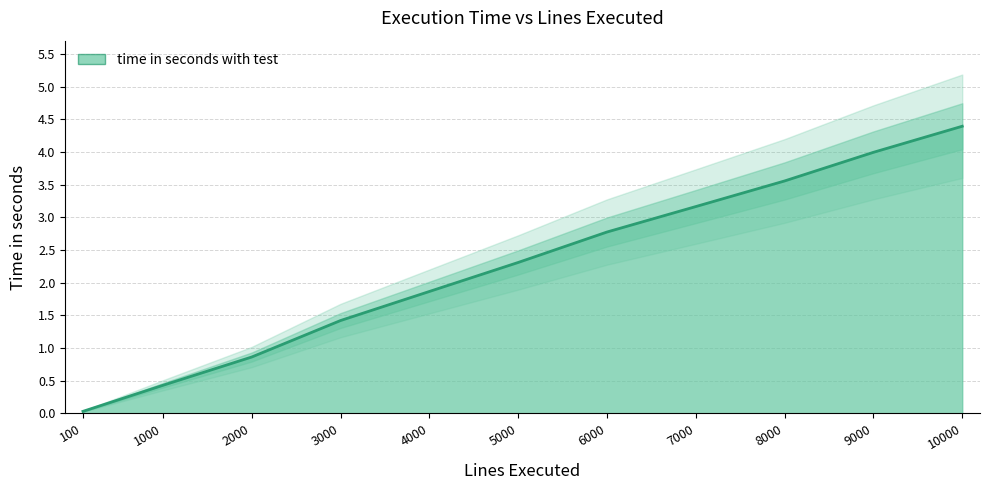

Reading right to left, list all the values displayed in this chart.

4.4	4.0	3.6	3.2	2.8	2.3	1.9	1.4	0.9	0.4	0.0